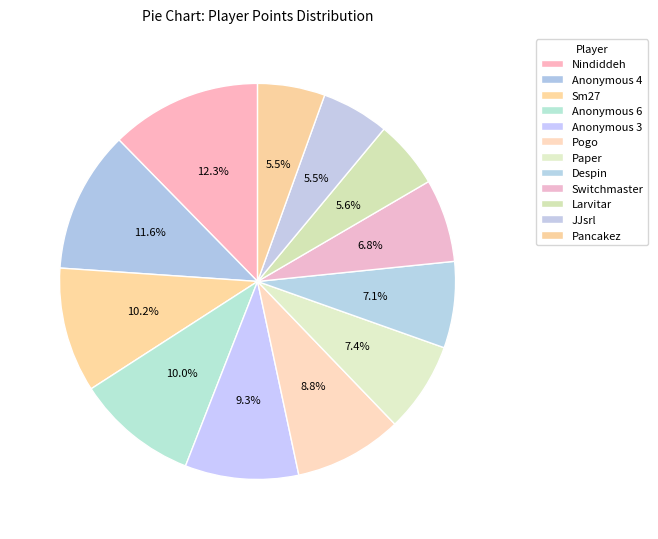

The Anonymous 3 slice represents 1% of the pie. True or false?

False